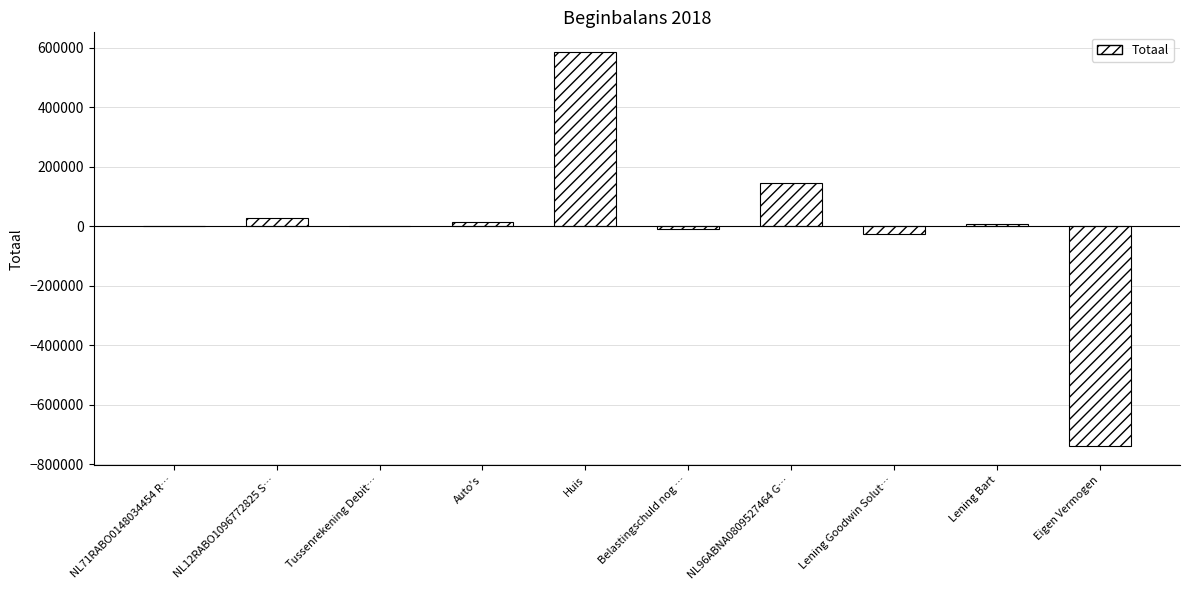

At which label does the data first exceed 6883?

NL12RABO1096772825 S…